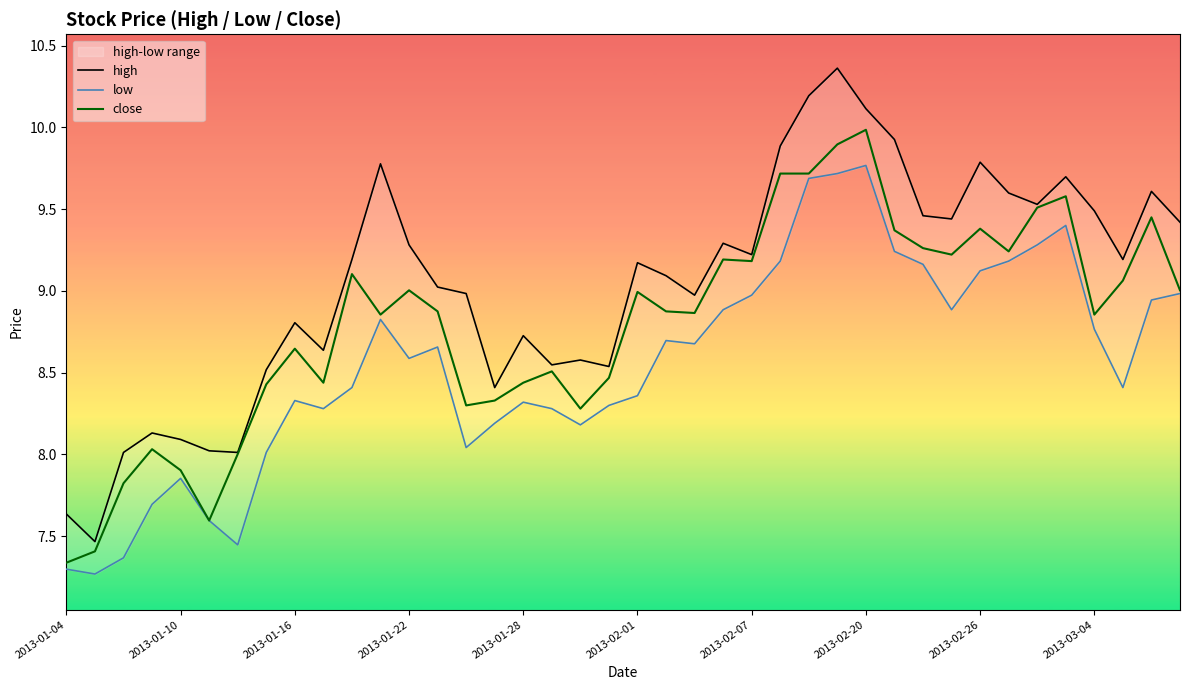

At which label does close reach its minimum?

2013-01-04